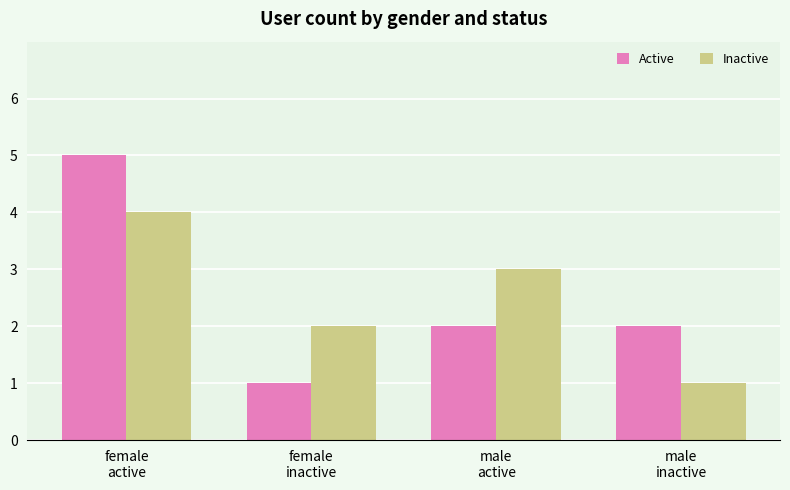

What is the difference between the highest and lowest values at female
inactive?

1